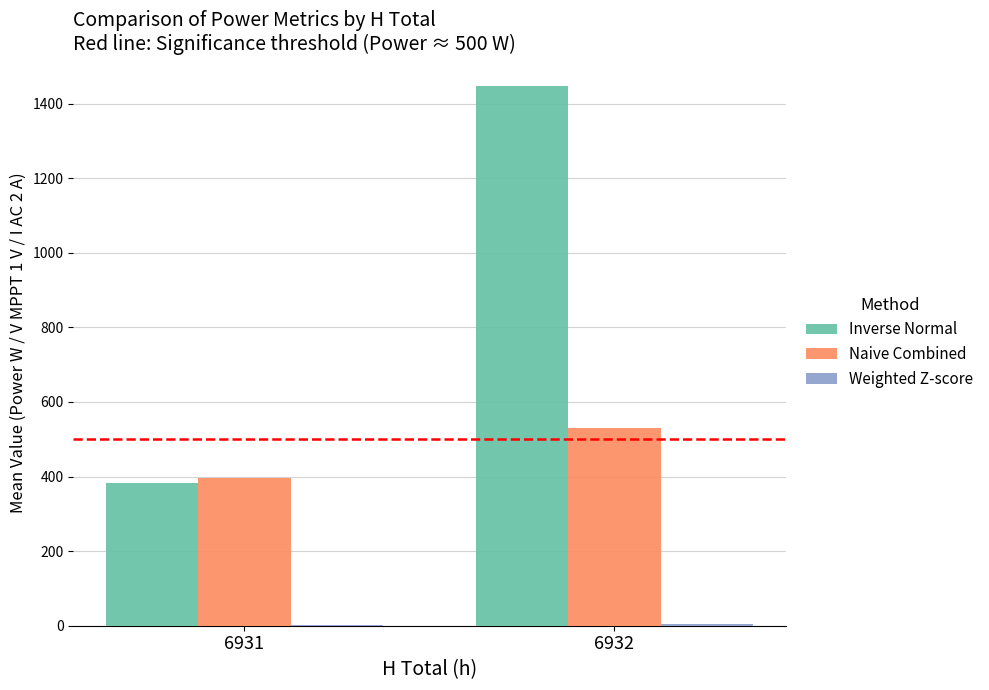

Which category has the highest value across all series?

6932